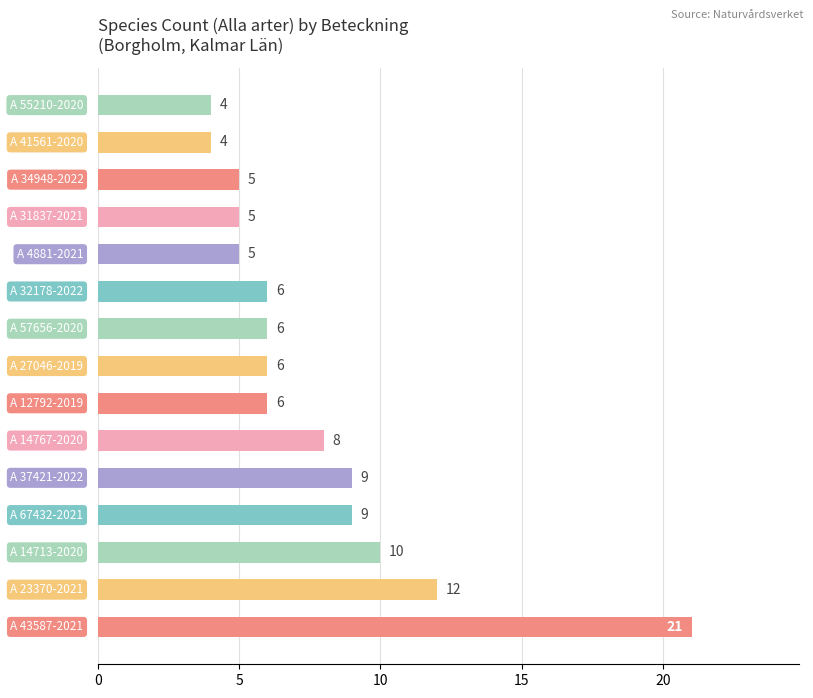

What is the maximum value shown in the chart?

21